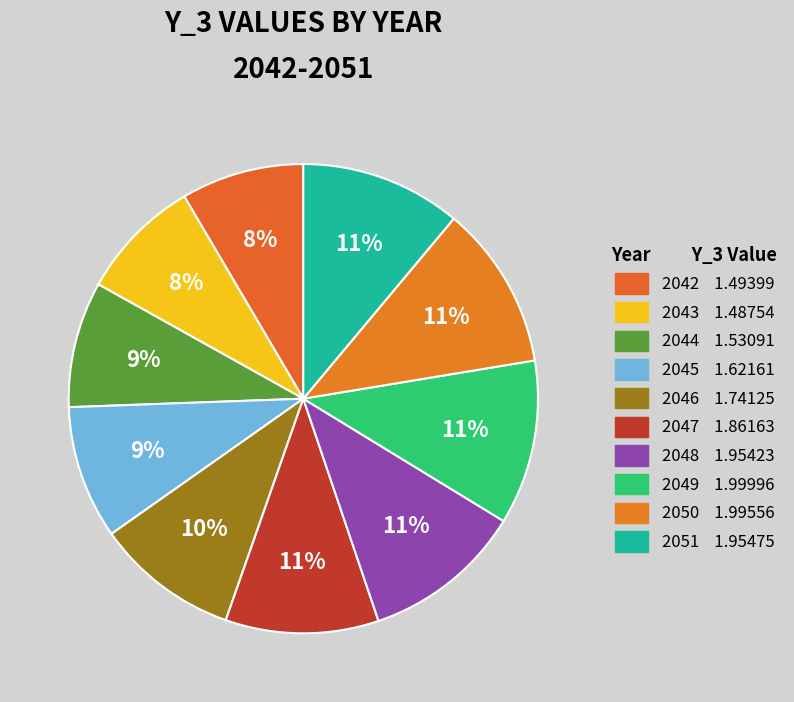

To the nearest percent, what is the combined percentage of 2044 and 2050?

20%